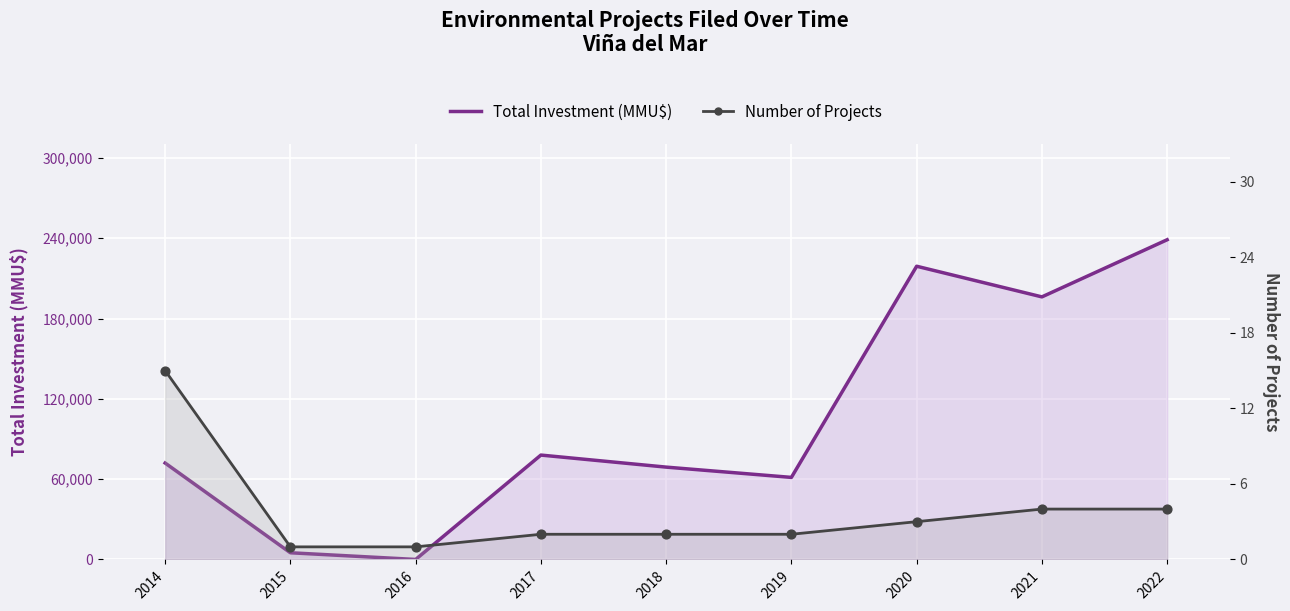

Is the value of Total Investment (MMU$) at 2019 greater than the value of Number of Projects at 2022?

Yes